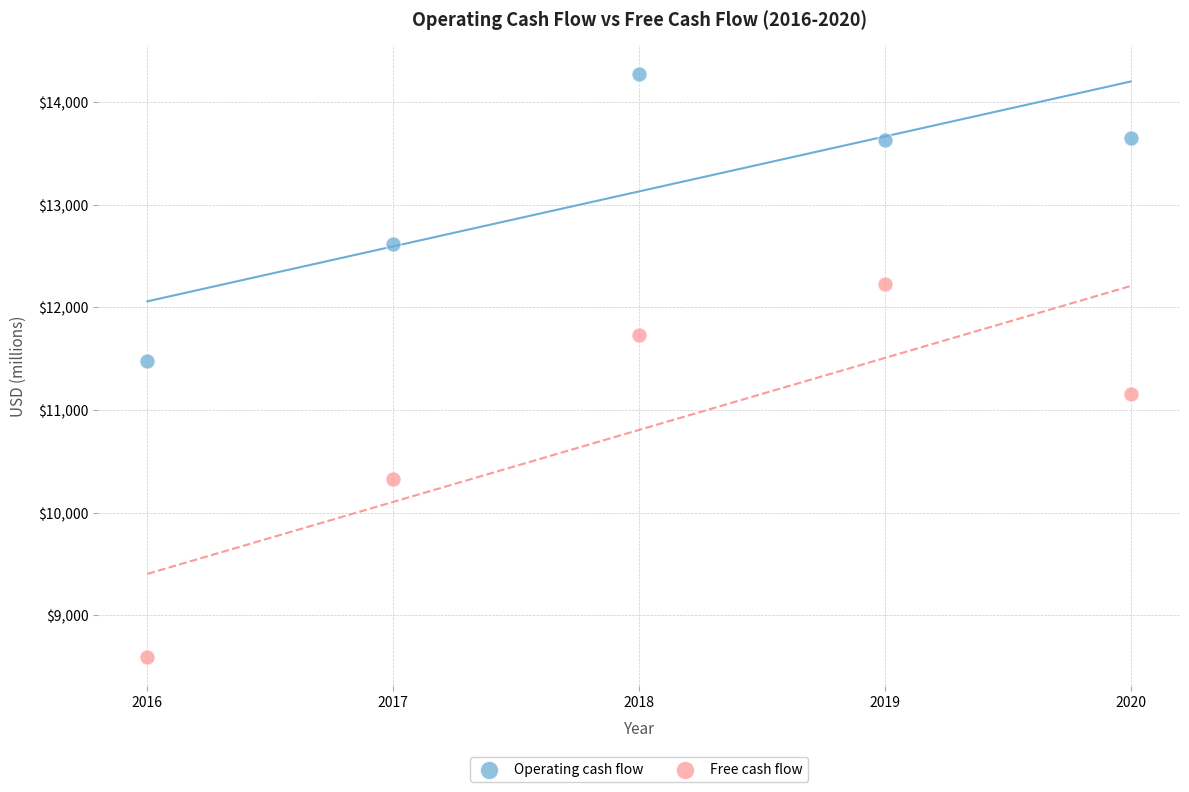

In the Operating cash flow series, what Y value is closest to 12873?

12621